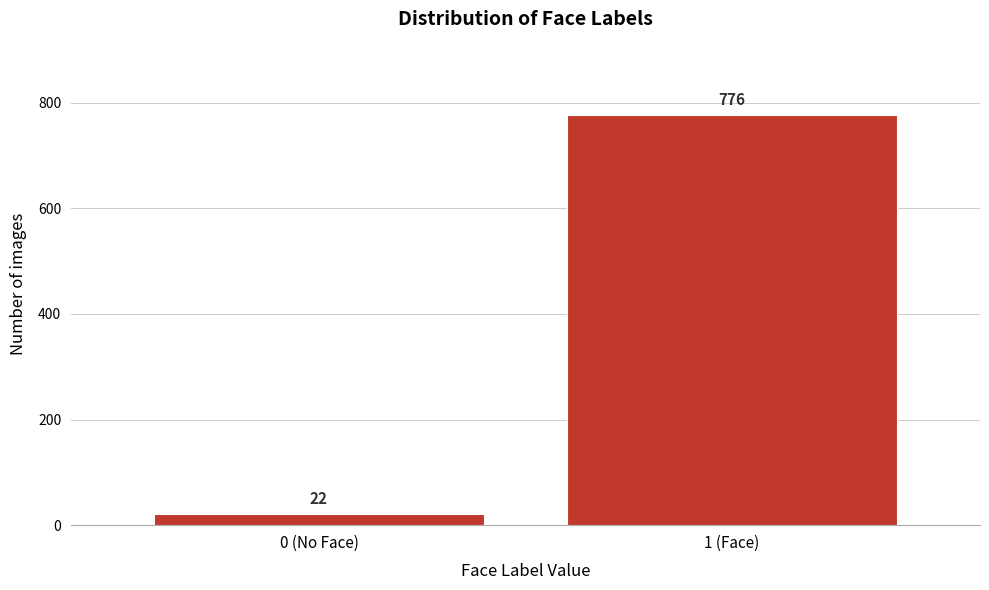

Reading left to right, transcribe all the data shown in this chart.

0 (No Face)=22	1 (Face)=776